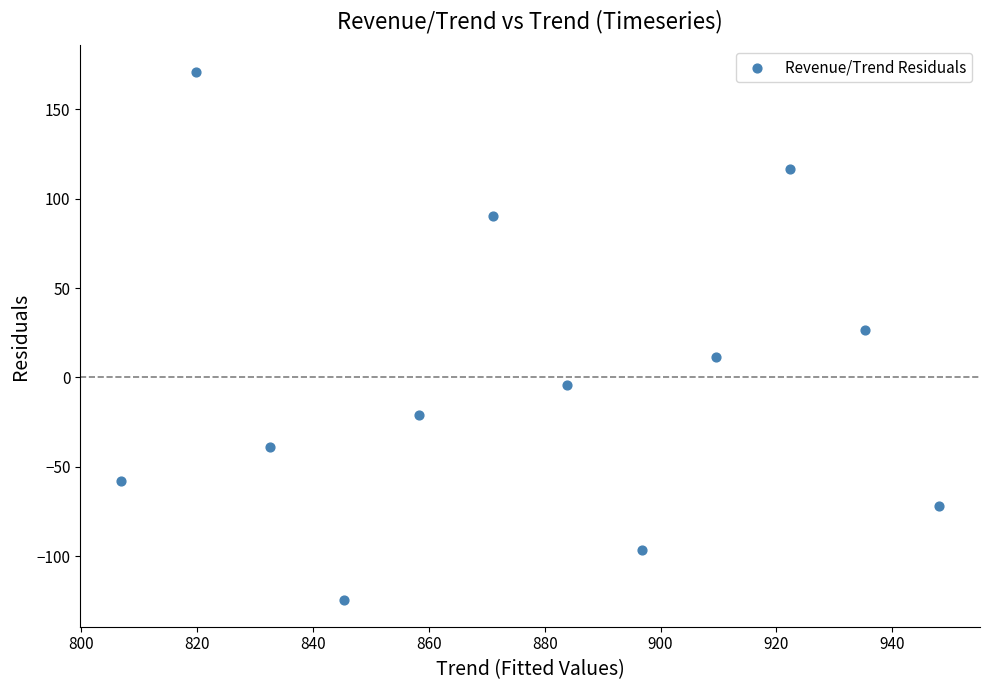

What Y value in the scatter plot is closest to 23?

26.5